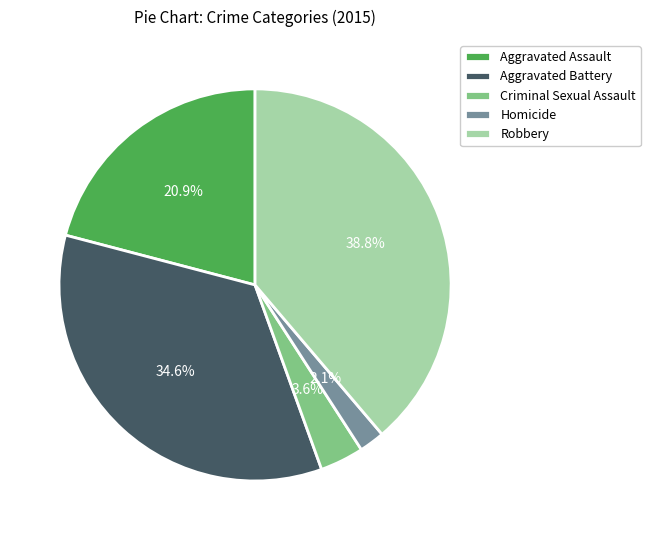

What percentage is the Aggravated Battery slice, to the nearest percent?

35%